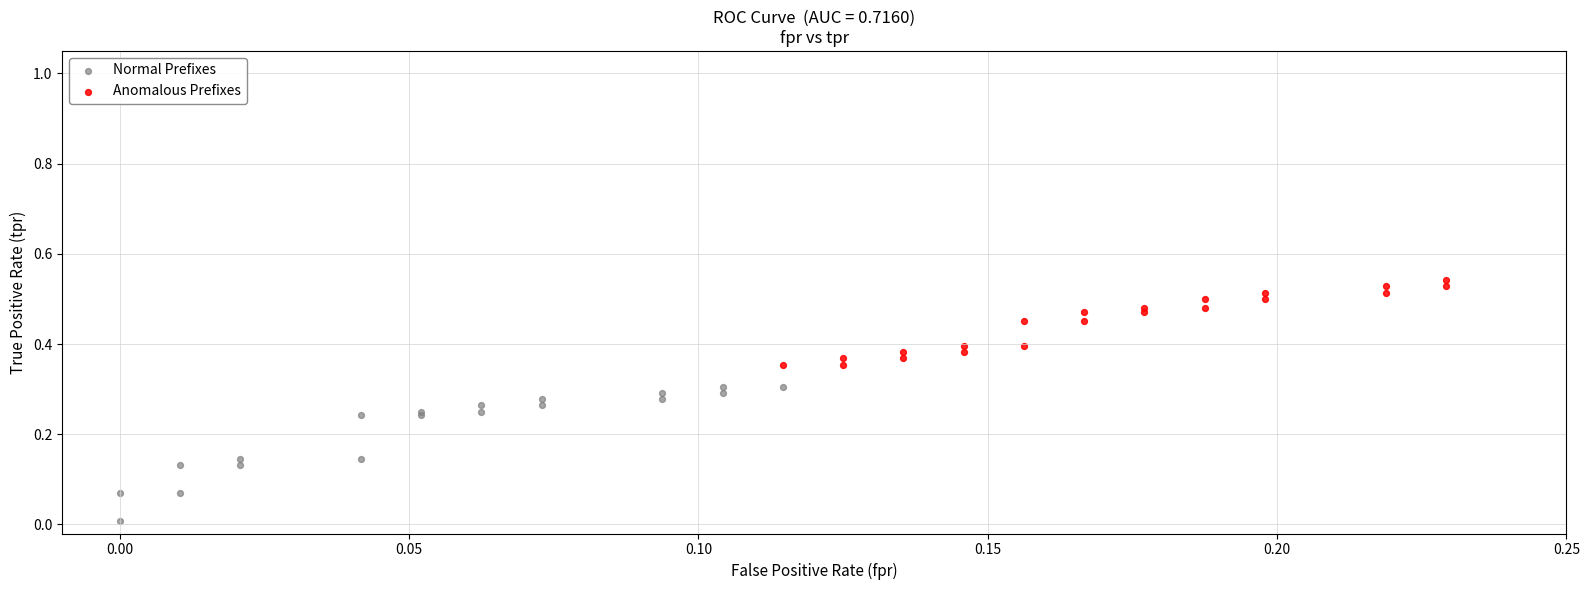

Which series has the widest spread of Y values?

Normal Prefixes